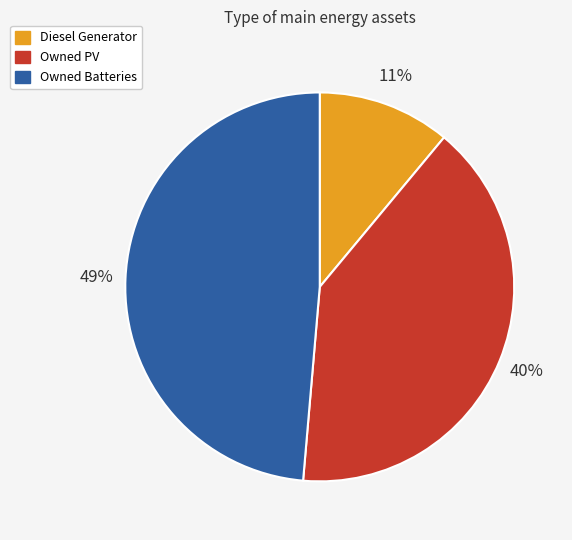

Is there a majority slice in this chart?

No